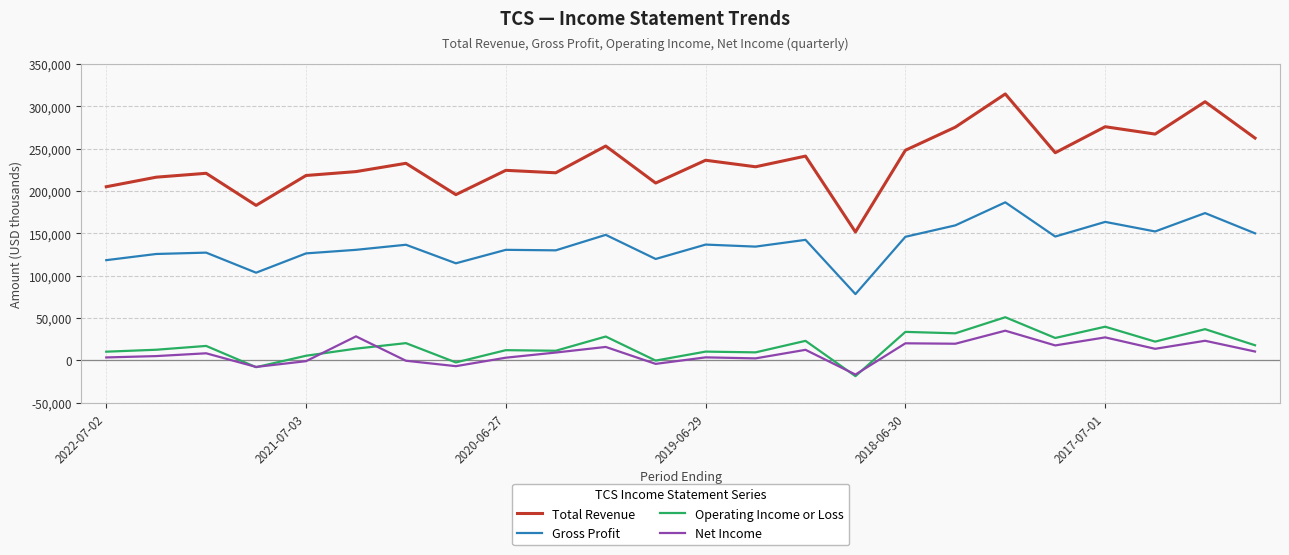

Which series has the largest total across all categories?

Total Revenue